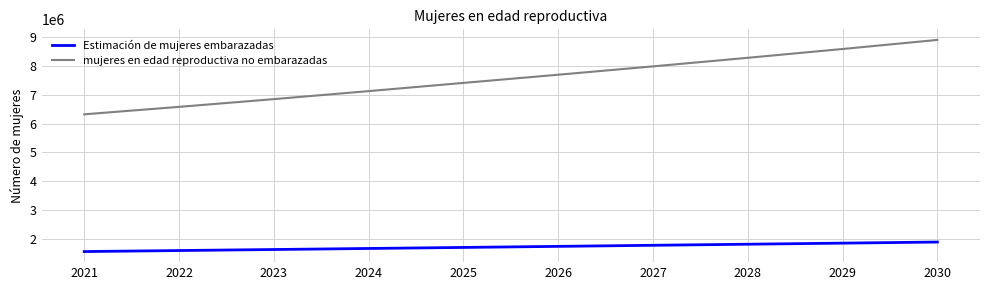

Reading left to right, what are all the values shown in this chart?

Estimación de mujeres embarazadas: 2021=1559616.1	2022=1594979.9	2023=1630626.5	2024=1666521.2	2025=1702584.9	2026=1739680.9	2027=1776971.0	2028=1814422.3	2029=1852044.5	2030=1889718.7
mujeres en edad reproductiva no embarazadas: 2021=6321383.9	2022=6580020.1	2023=6848373.5	2024=7126478.8	2025=7411415.1	2026=7695319.1	2027=7985029.0	2028=8282577.7	2029=8587955.5	2030=8903281.3